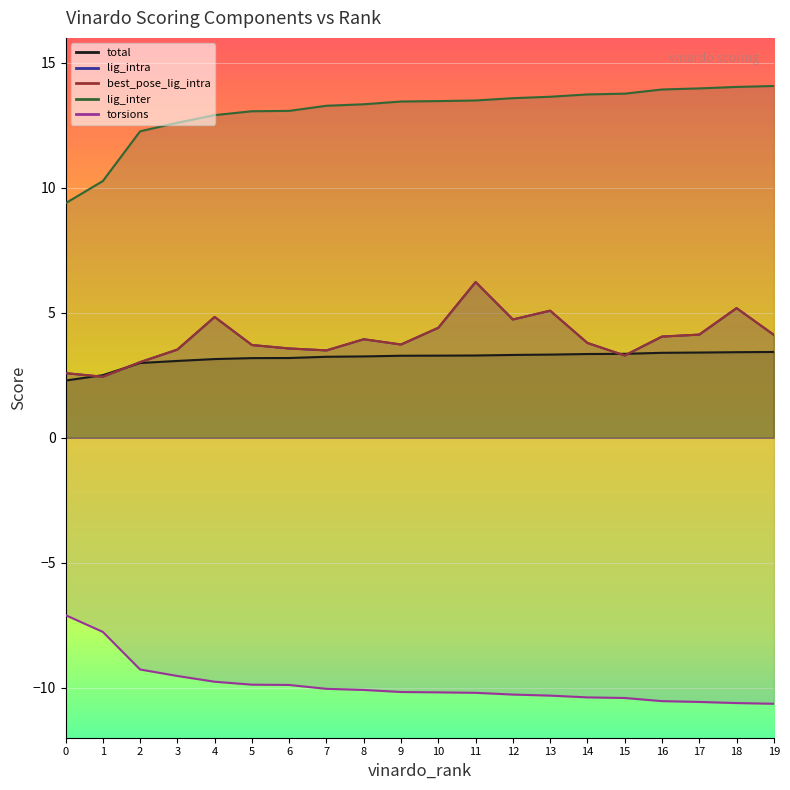

Which label corresponds to the largest value in the chart?

19